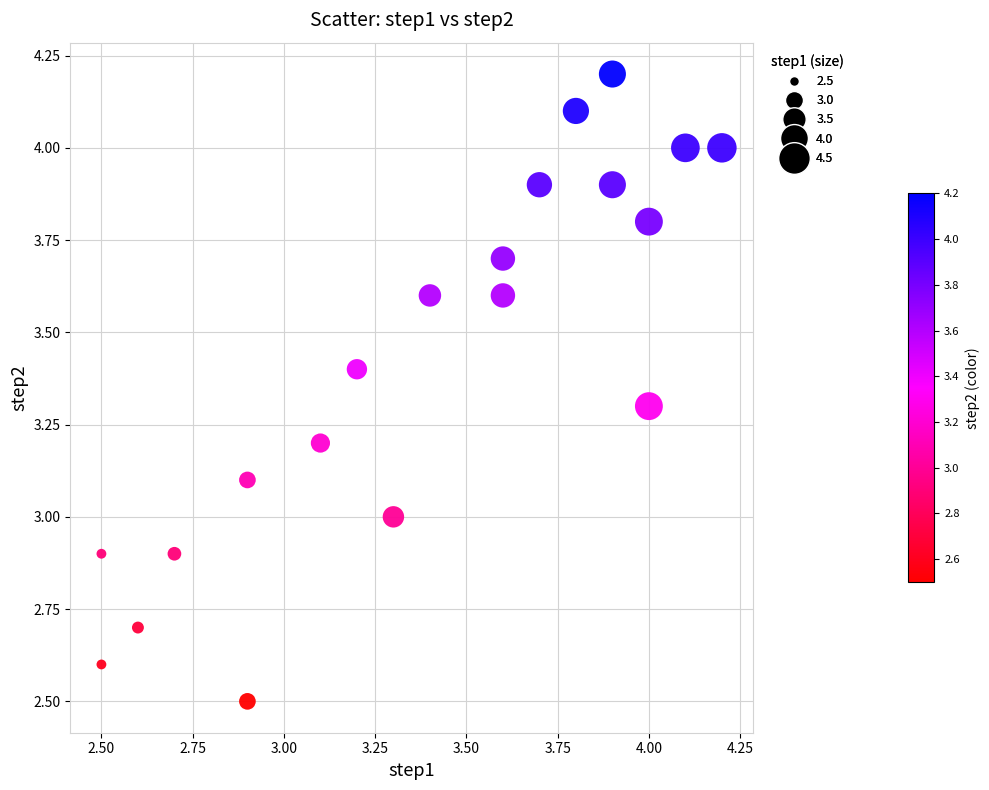

What is the range of X values (max minus min)?

1.7